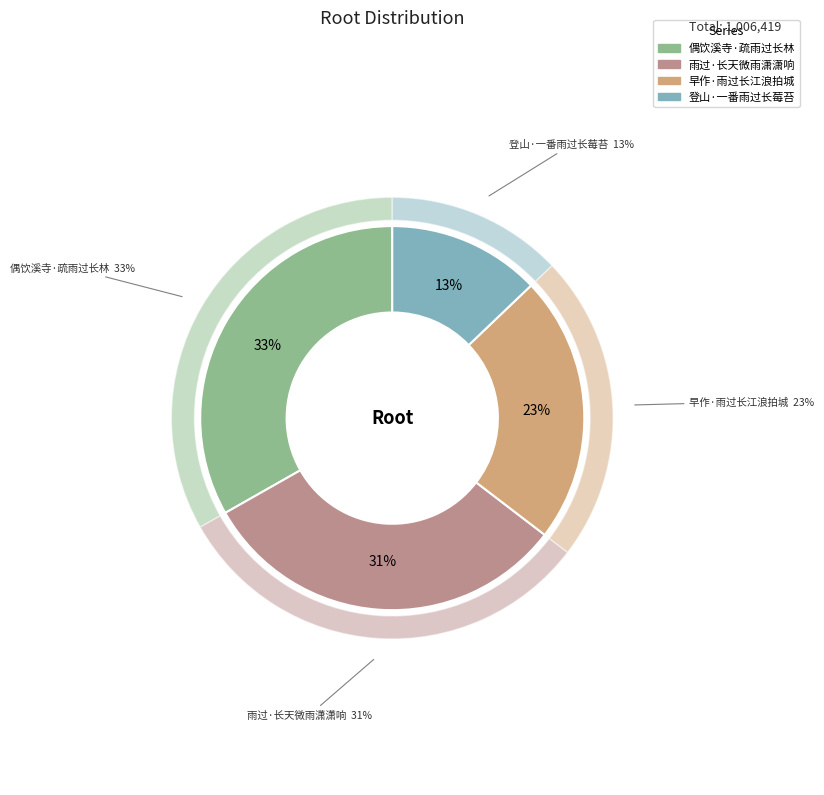

To the nearest percent, what is the average slice percentage?

25%